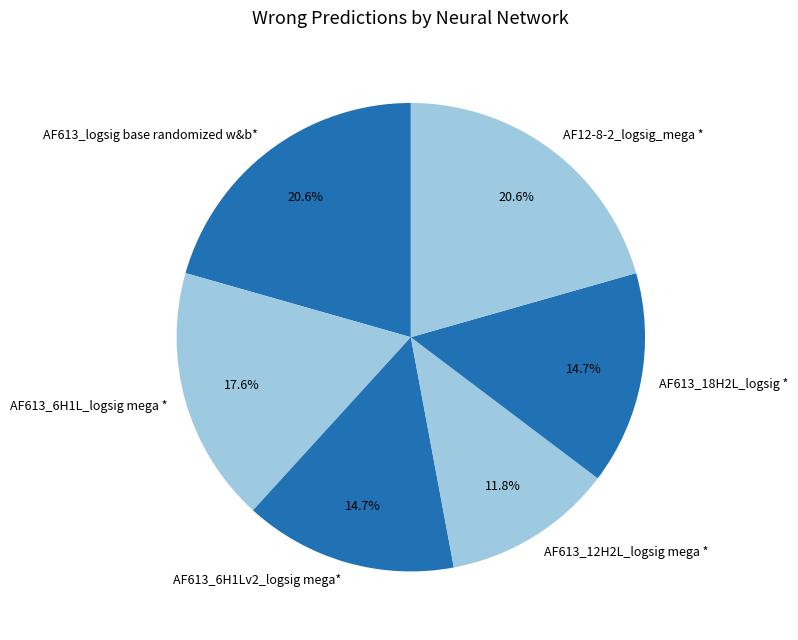

Which has a higher value, AF613_18H2L_logsig * or AF613_logsig base randomized w&b*?

AF613_logsig base randomized w&b*